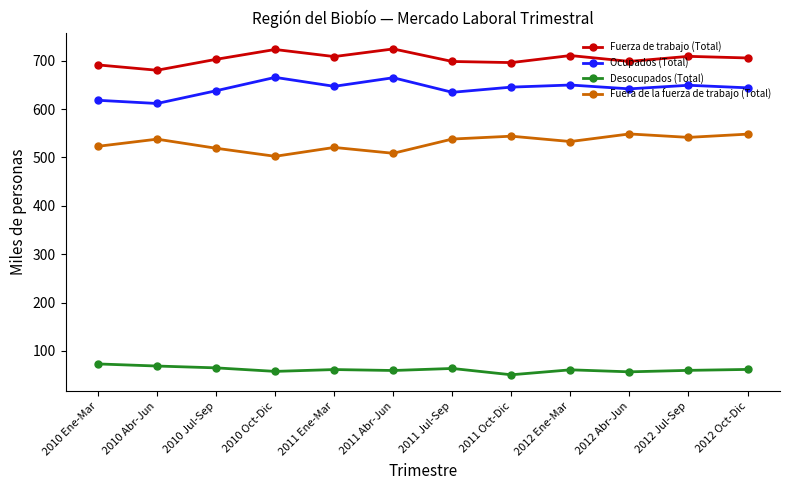

What is the minimum value for Desocupados (Total)?

50.7